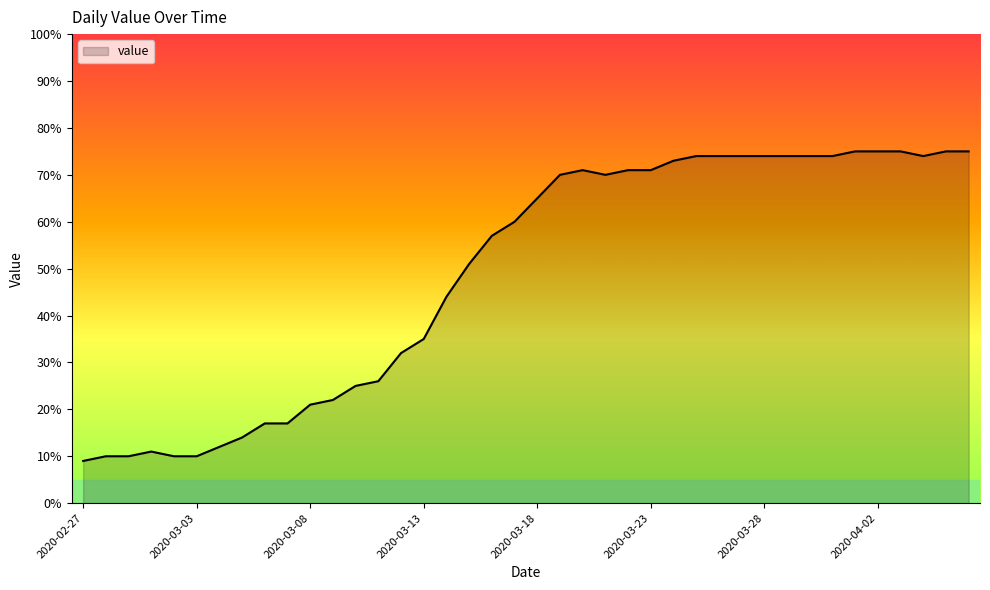

What is the minimum value shown in the chart?

9